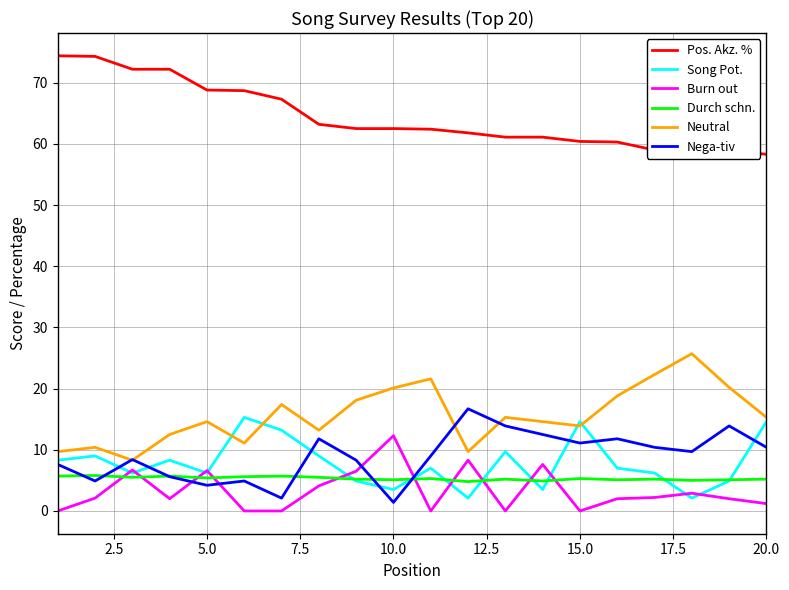

True or false: Neutral and Durch schn. intersect in this chart.

False